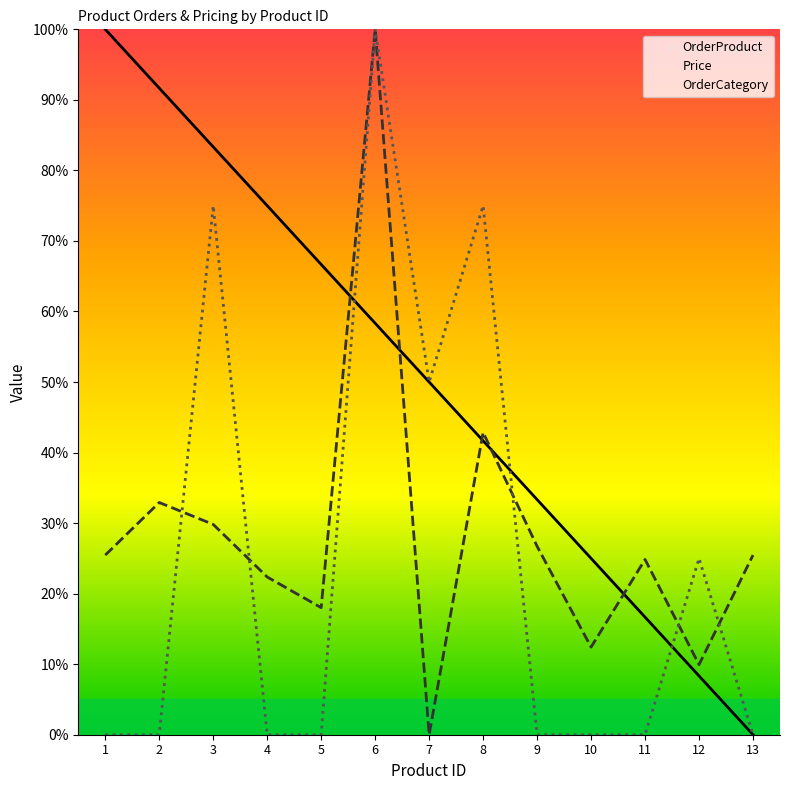

What is the maximum value shown in the chart?

100.0